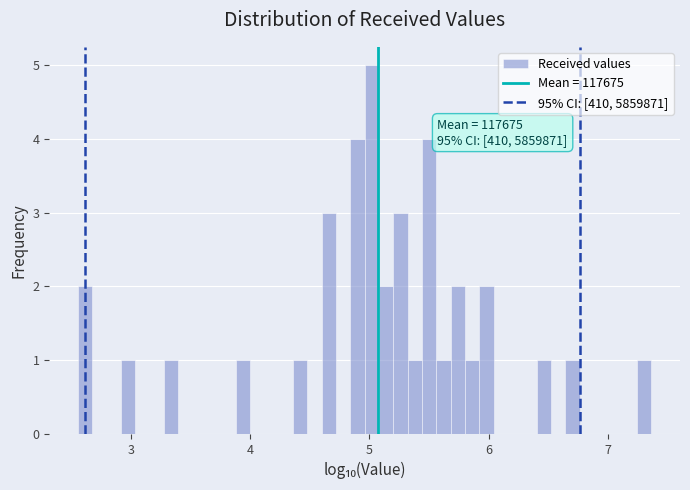

Around what value on the x-axis is the tallest bar? Give the approximate position of its centre, as read against the axis.

5.0